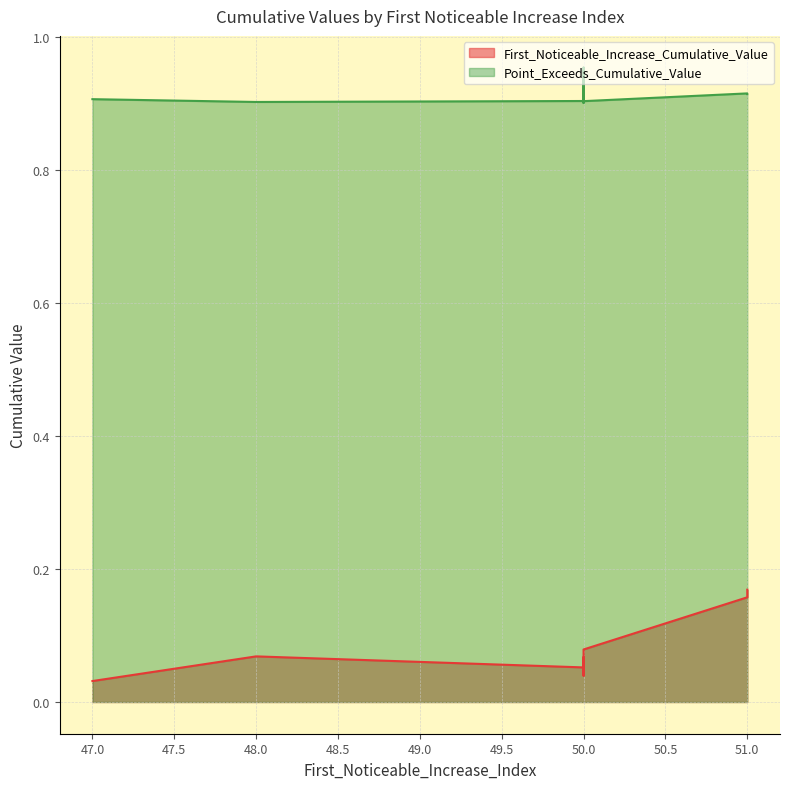

Where is First_Noticeable_Increase_Cumulative_Value nearest to the value 0?

47